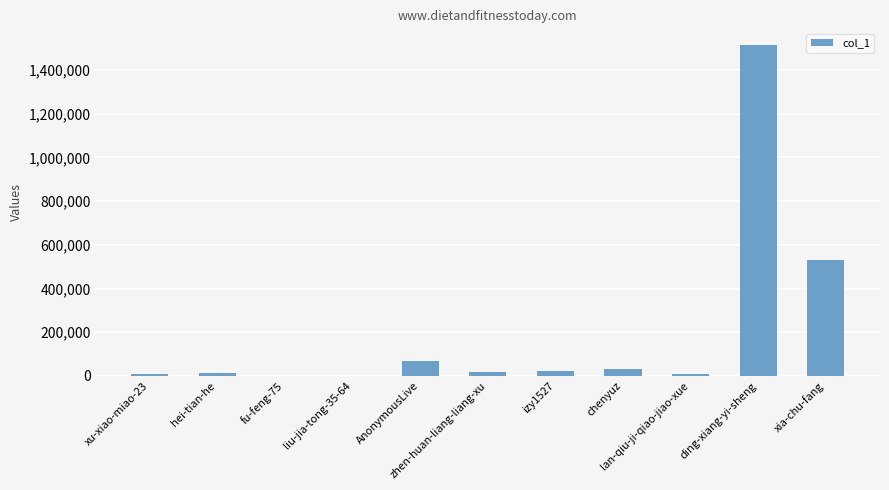

Count the number of data series in this chart.

1